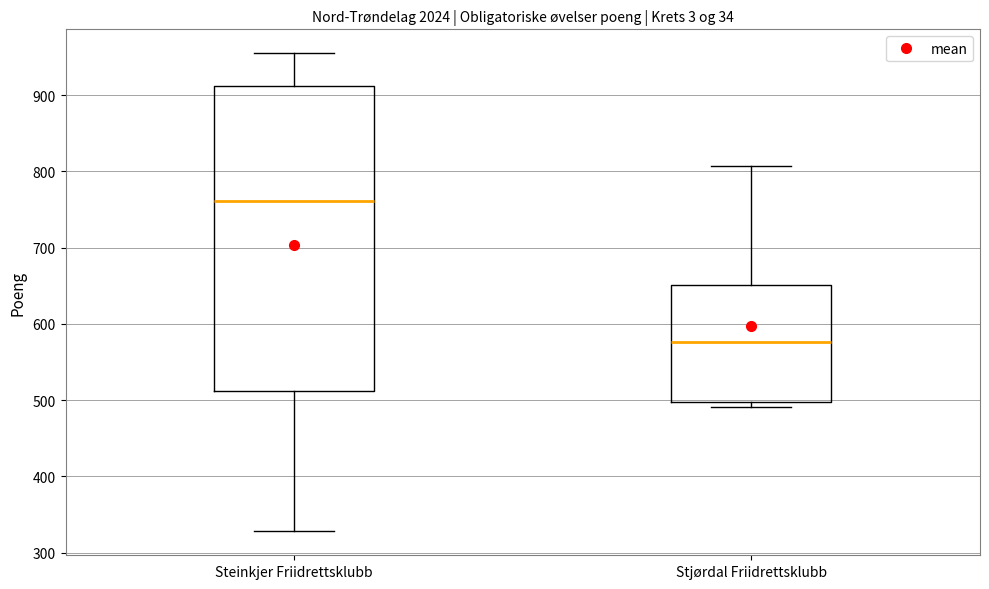

Comparing the boxes themselves (not the whiskers), which one is the tallest?

Steinkjer Friidrettsklubb